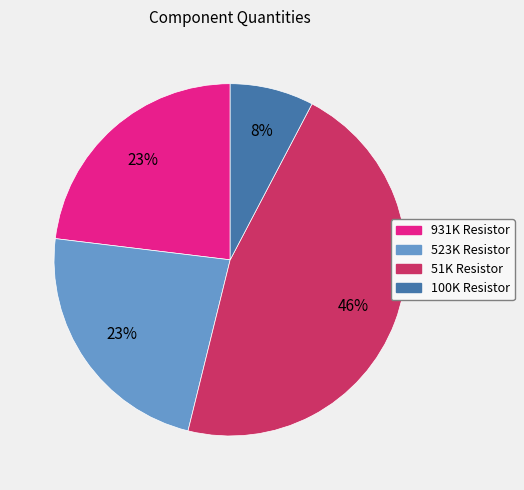

How many segments does this pie chart have?

4